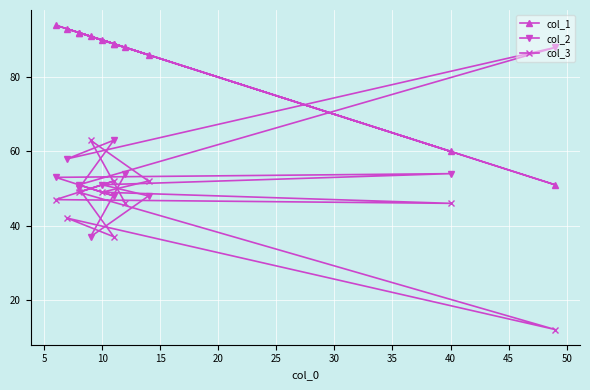

The value of col_3 at 30 is 21. True or false?

False